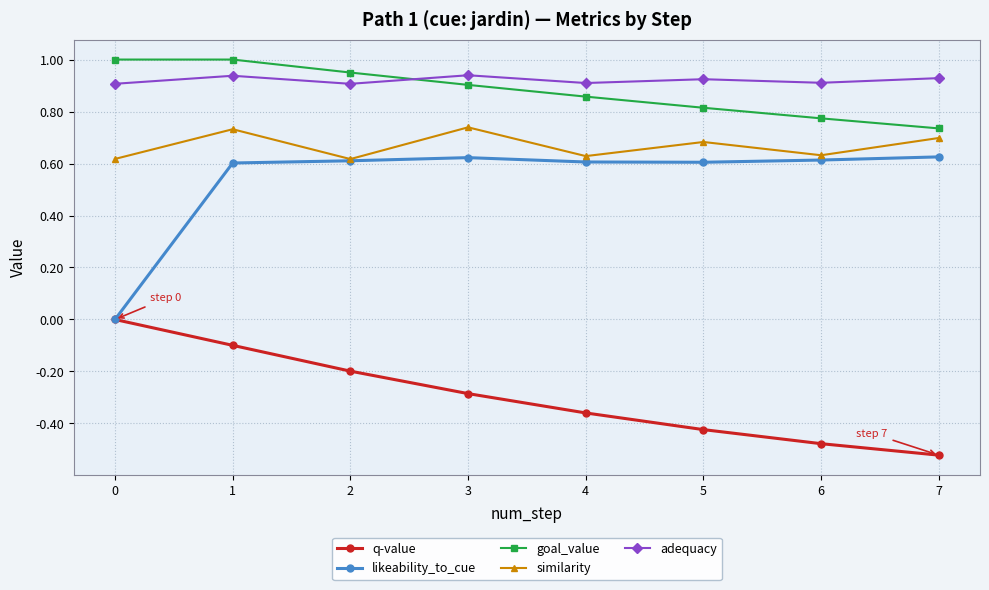

Where do goal_value and adequacy first cross each other?

2 and 3